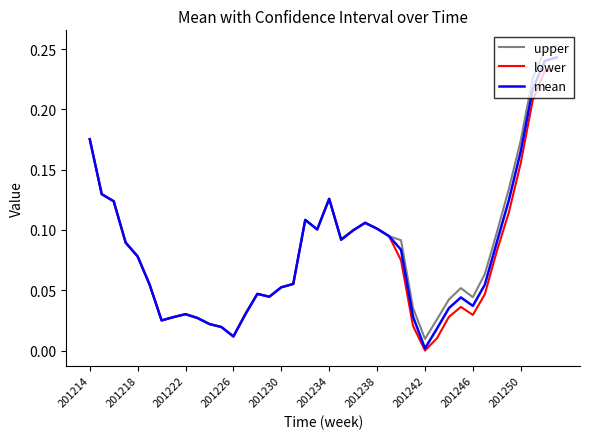

Which series has the widest spread of values?

upper